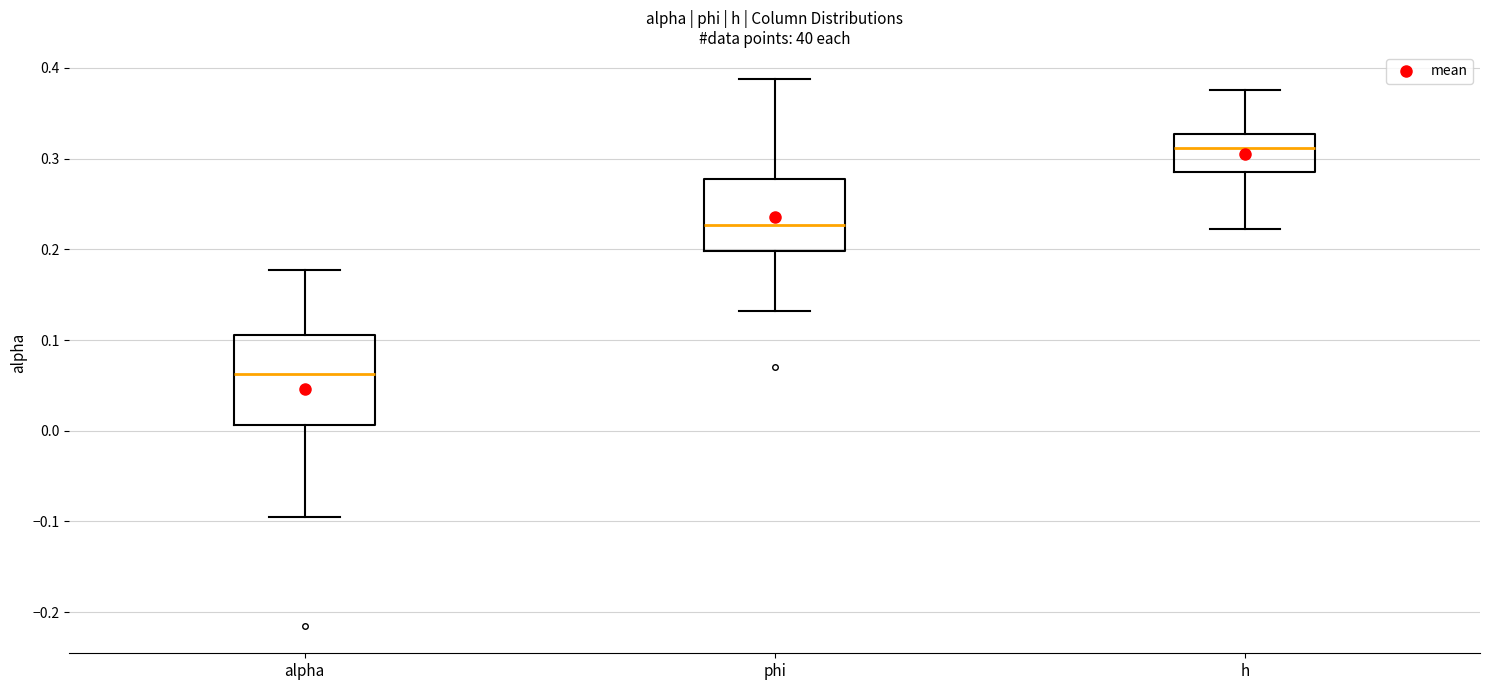

Reading left to right, transcribe this box plot: for each box, give where its median line is, the range the box spans, and where its two whiskers end, as read against the y-axis. The values are not printed on the chart, so give them approximately, as read against the axis.

alpha: median 0.06, box 0.01 to 0.11, whiskers -0.09 to 0.18
phi: median 0.23, box 0.20 to 0.28, whiskers 0.13 to 0.39
h: median 0.31, box 0.29 to 0.33, whiskers 0.22 to 0.38